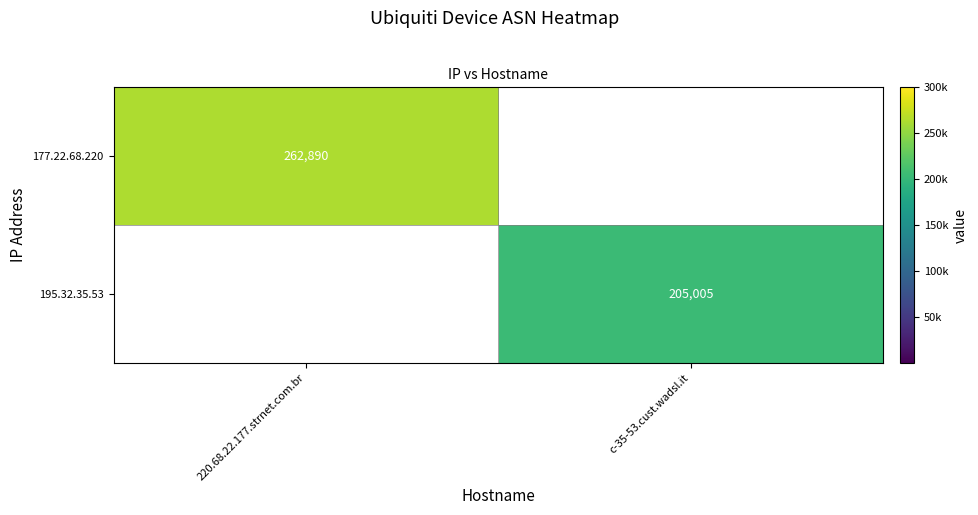

True or false: 177.22.68.220 has a value of 135470 at 220.68.22.177.strnet.com.br.

False